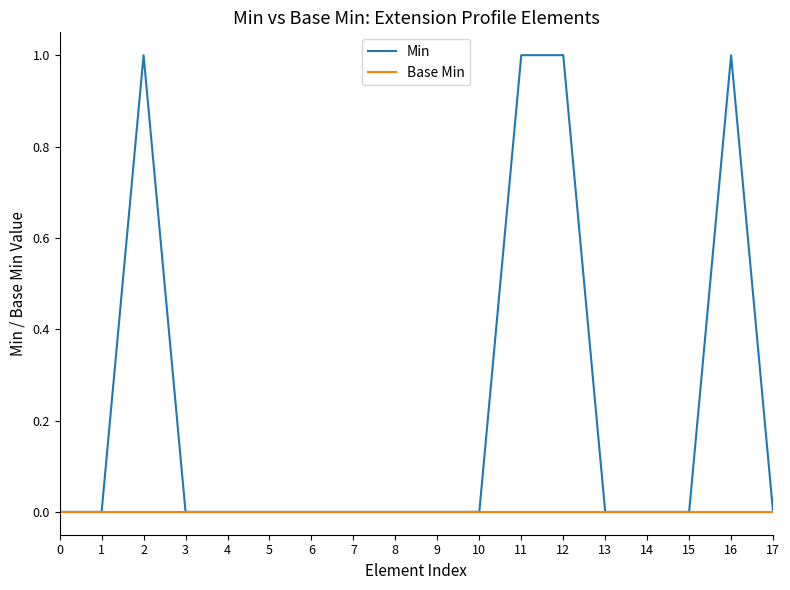

Which series has the largest total across all categories?

Min